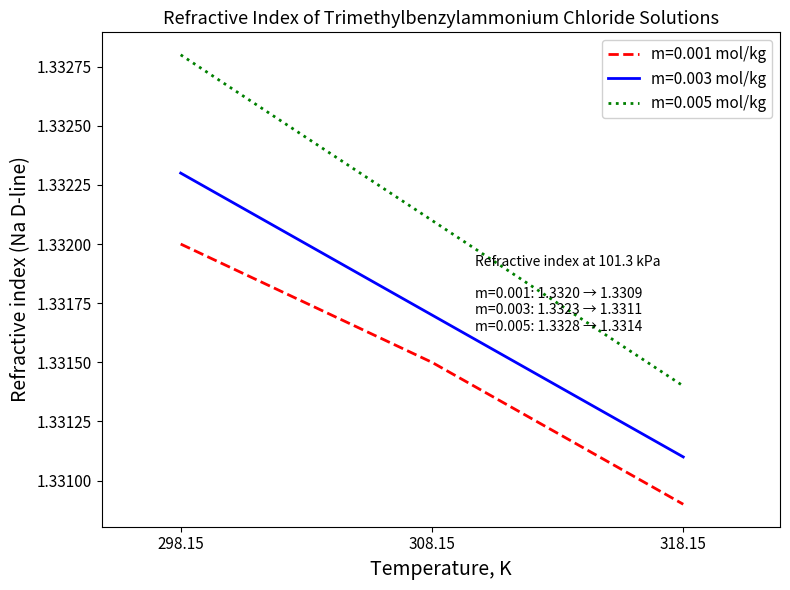

What is the total value across all series at 298.15?

4.0